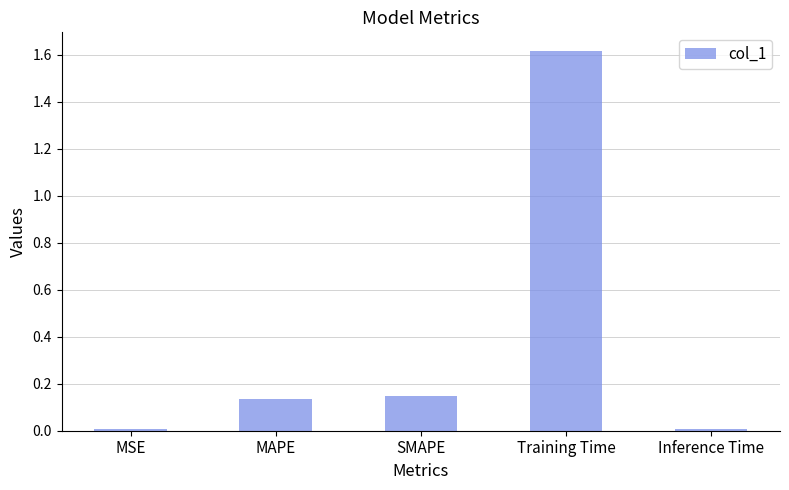

Which label corresponds to the largest value in the chart?

Training Time